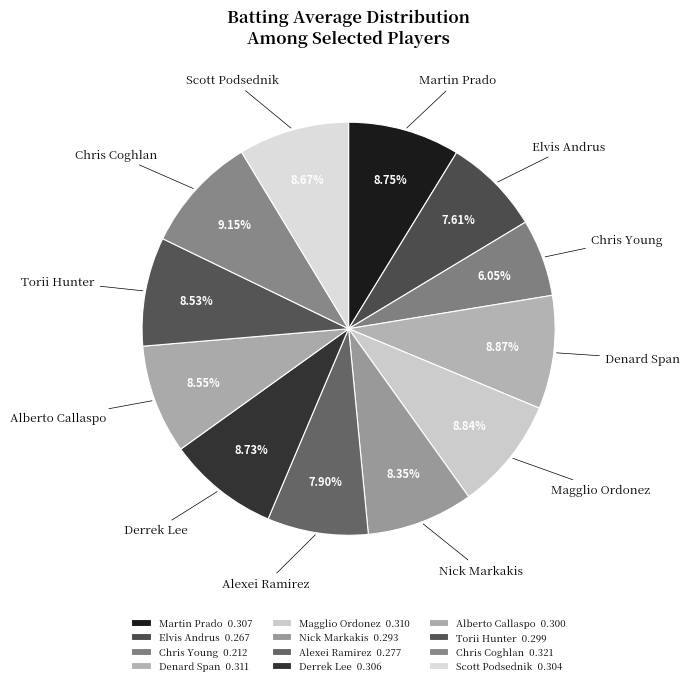

How many slices are in this pie chart?

12